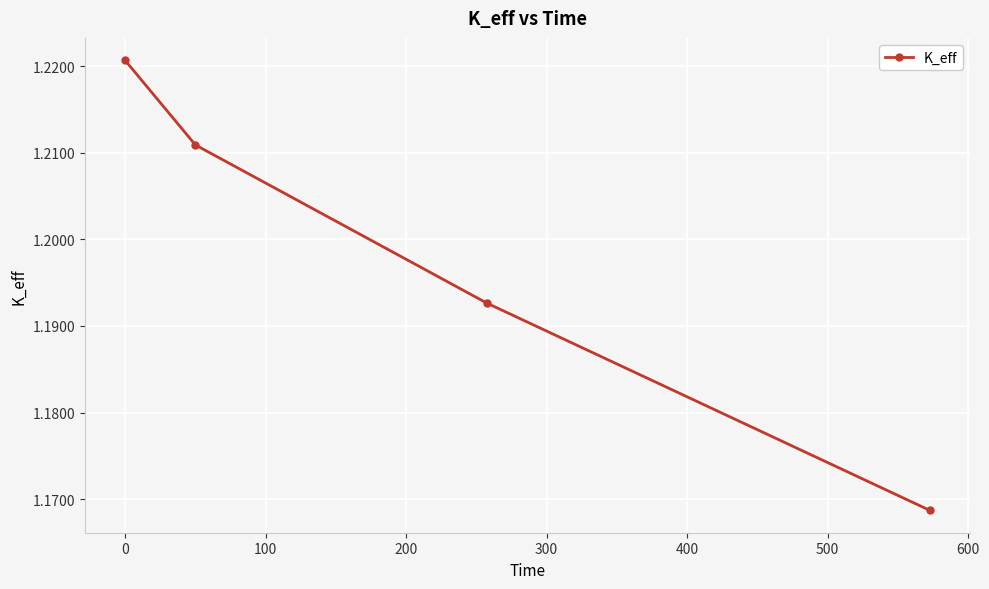

Count the values in the range 1 to 2.

4